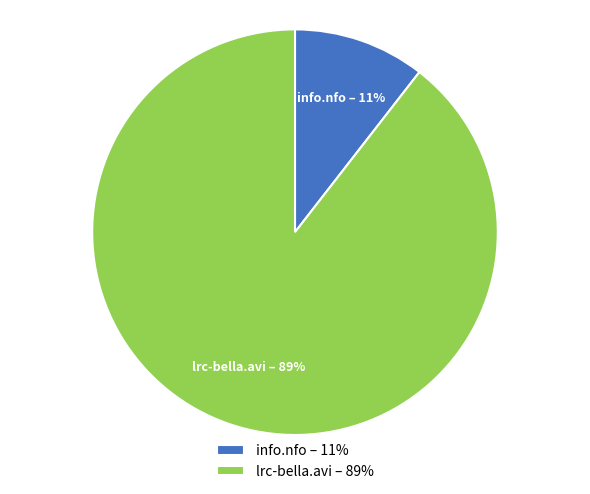

Is the sum of lrc-bella.avi – 89% and info.nfo – 11% greater than half?

Yes